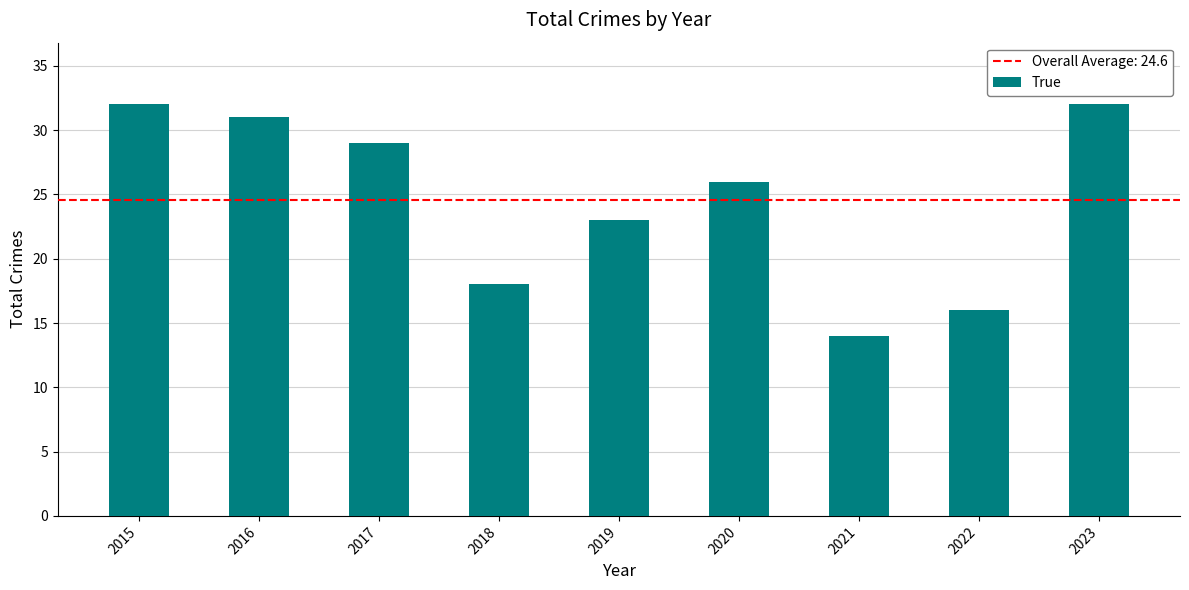

What is the change in value from 2018 to 2020?

+8